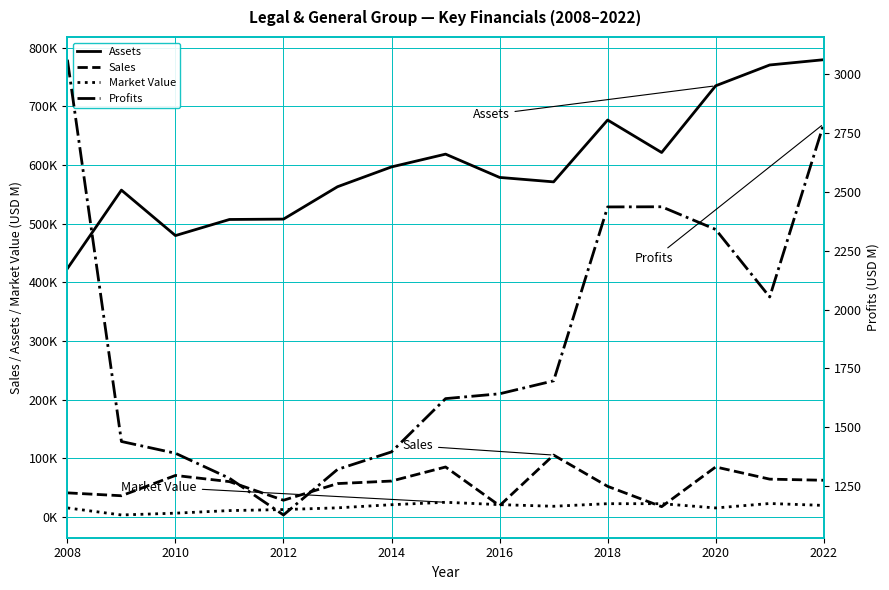

True or false: Sales and Market Value cross at least once.

True